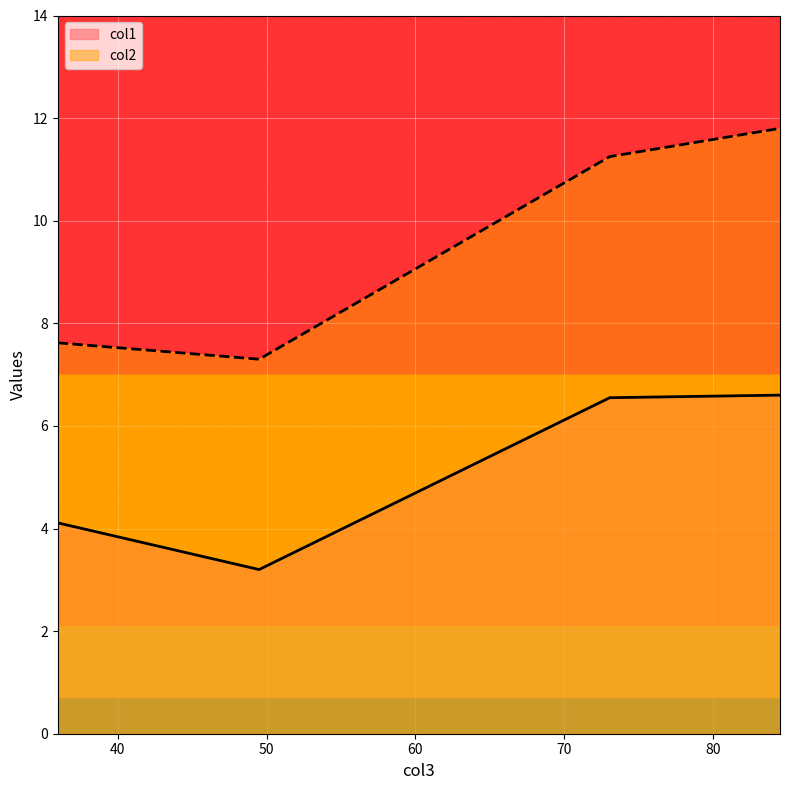

Reading right to left, extract all data points from this chart.

col1: 6.6	6.5	3.2	4.1
col2: 11.8	11.2	7.3	7.6